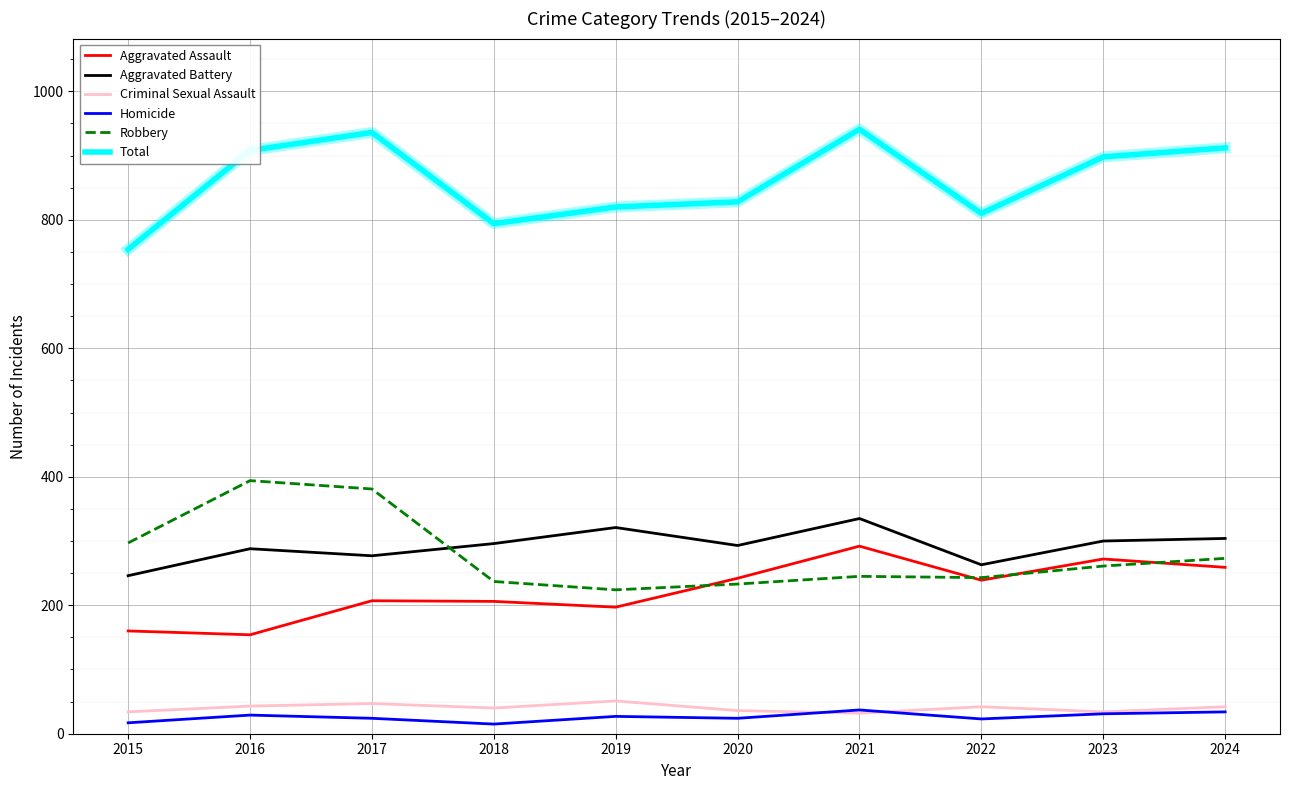

At 2019, list the series in order from largest to smallest.

Total, Aggravated Battery, Robbery, Aggravated Assault, Criminal Sexual Assault, Homicide